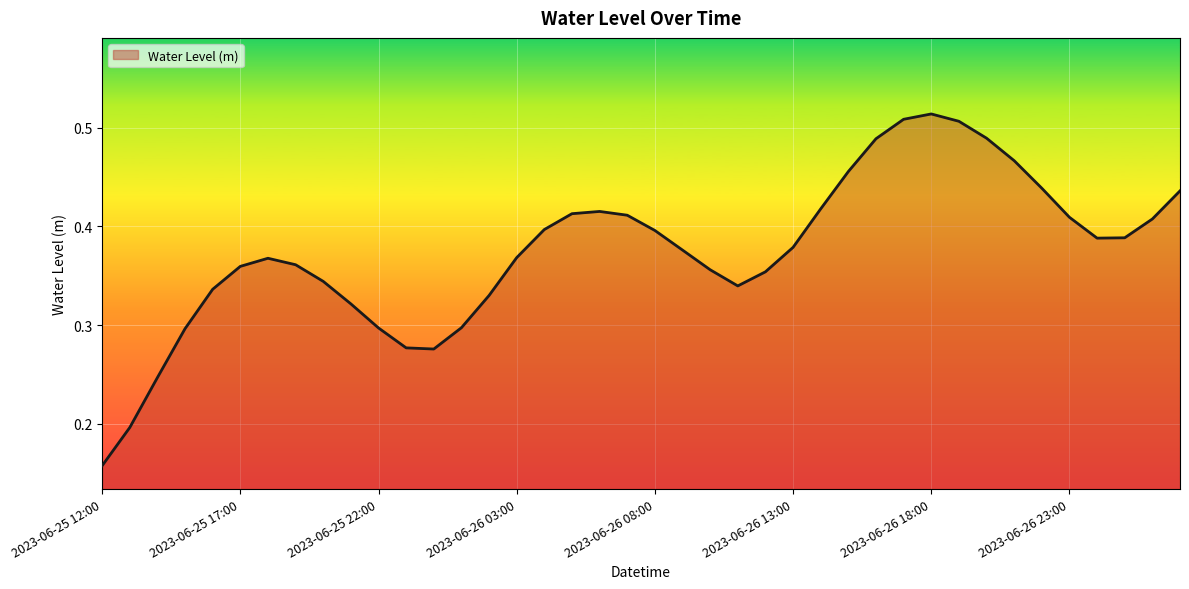

How many distinct data groups are displayed?

1